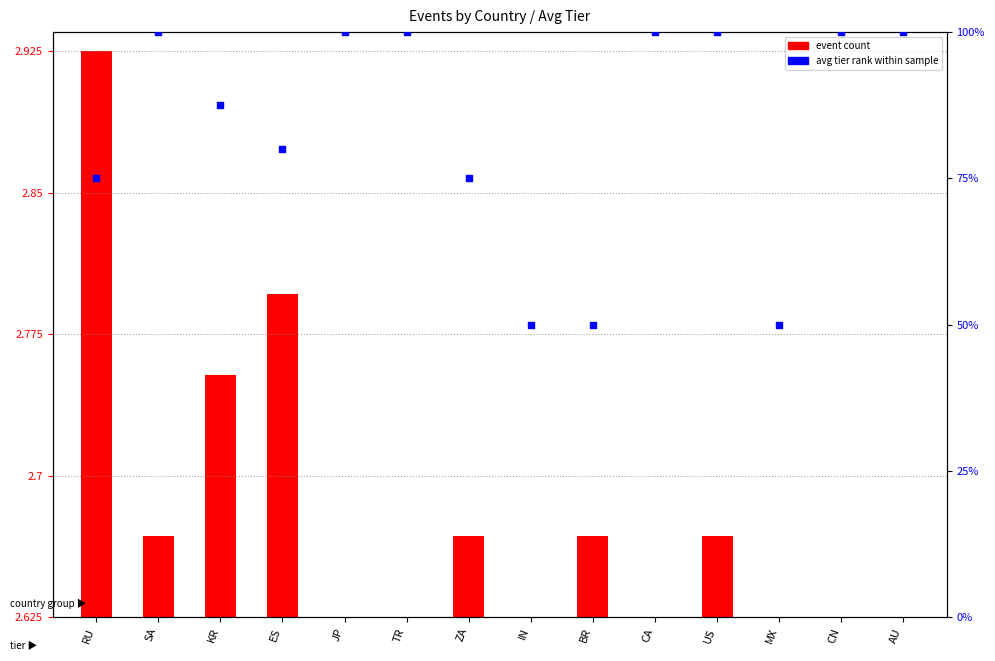

Is the value of avg tier rank within sample at US greater than the value of event count at CN?

Yes